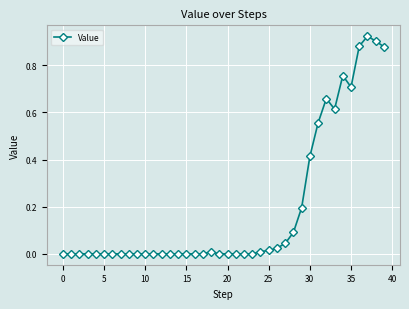

True or false: there are more than 1 points higher than both neighbors.

True